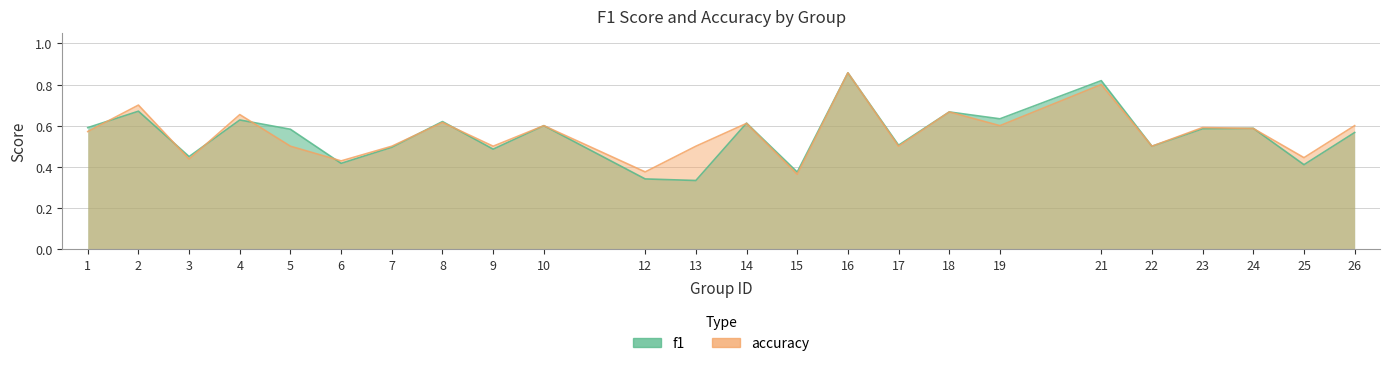

How many intersections are there between f1 and accuracy?

10